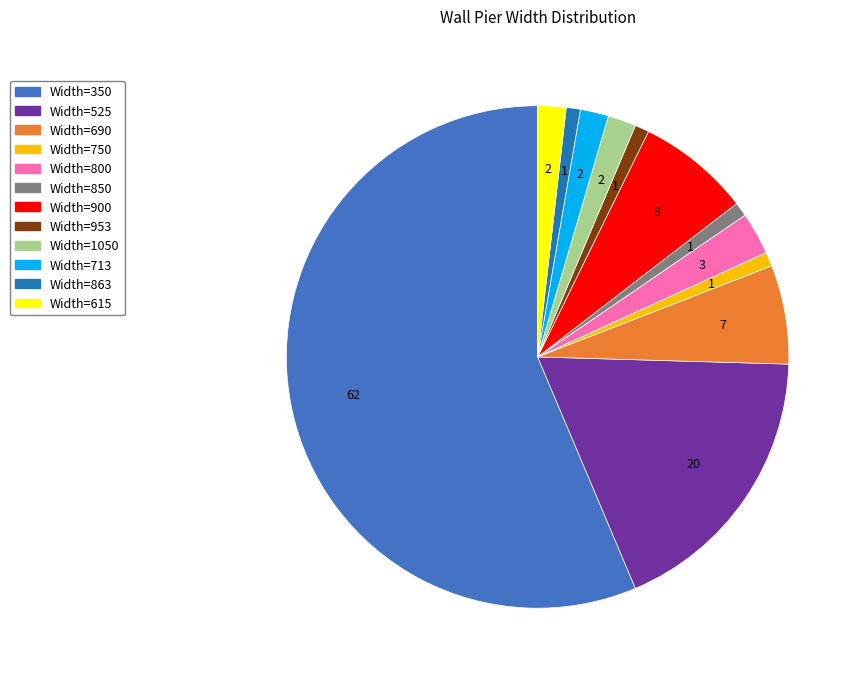

Is there a majority slice in this chart?

Yes